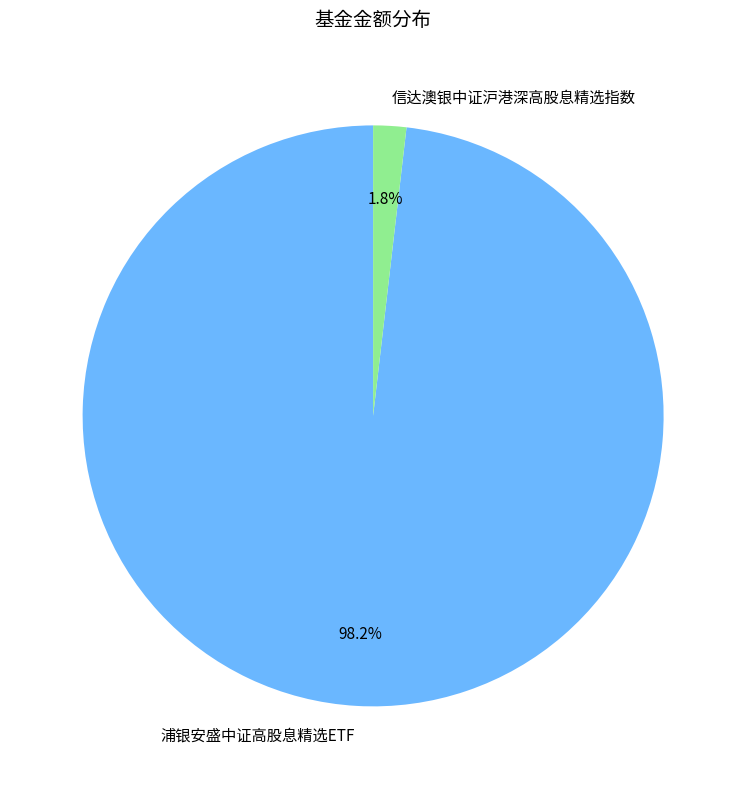

What is the majority slice?

浦银安盛中证高股息精选ETF